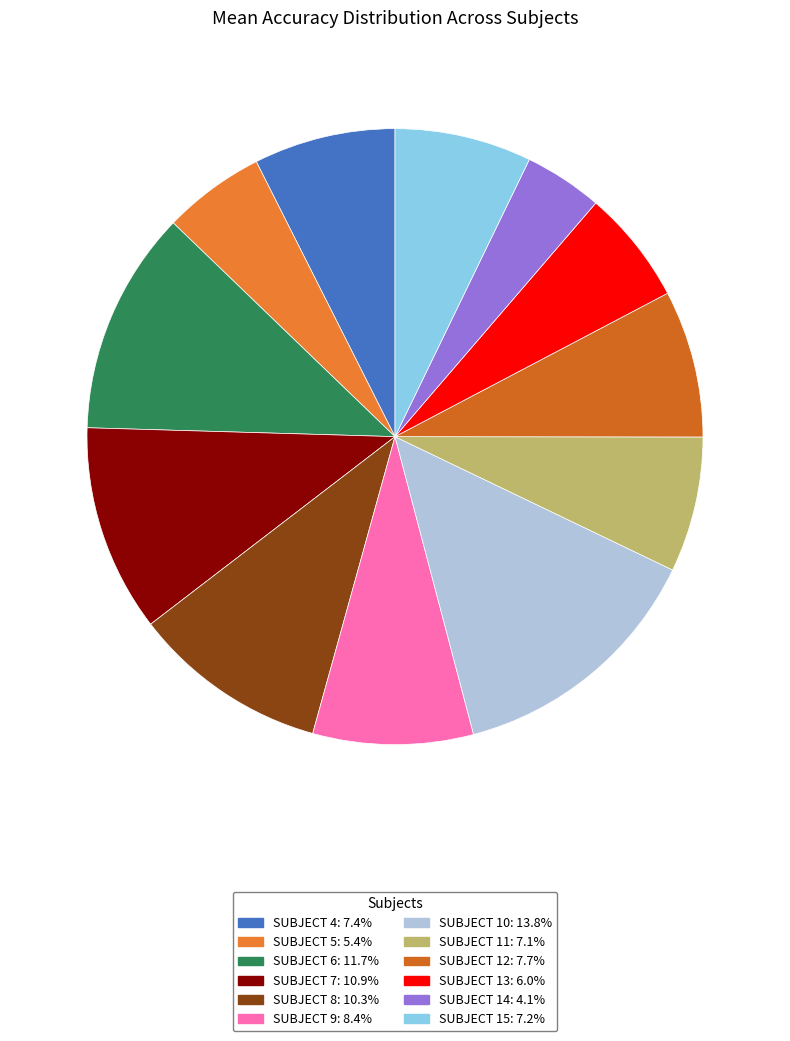

To the nearest percent, what is the difference between the largest and smallest slice percentages?

10%